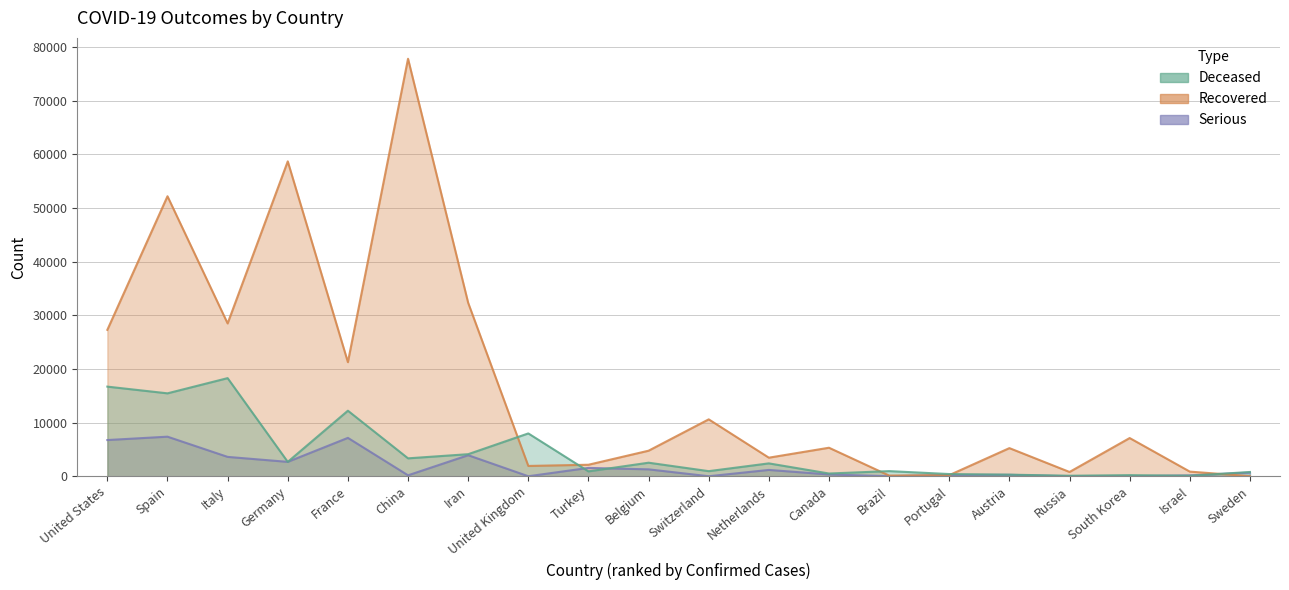

At which category does Recovered reach its first local valley?

Italy